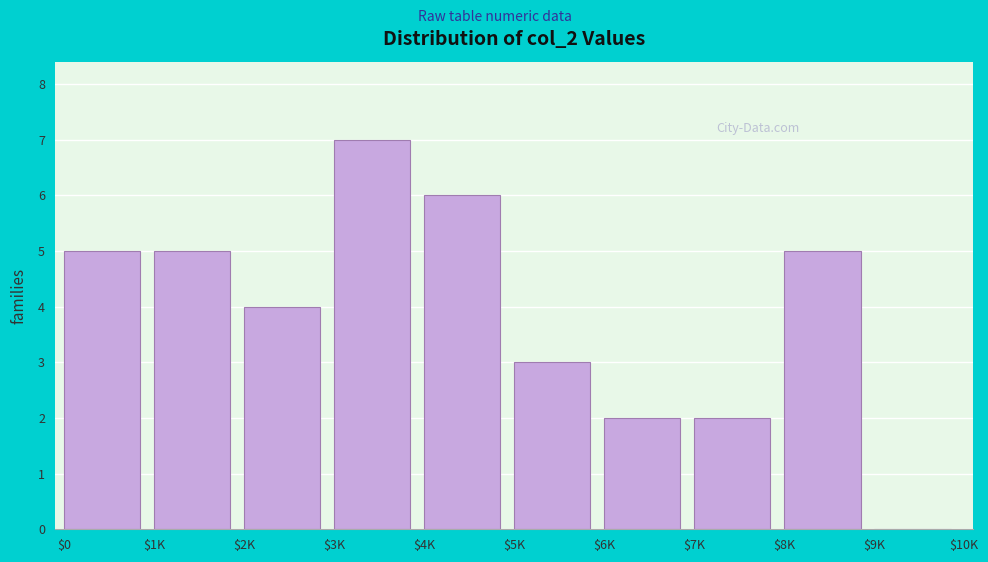

What is the sum of all values?

39